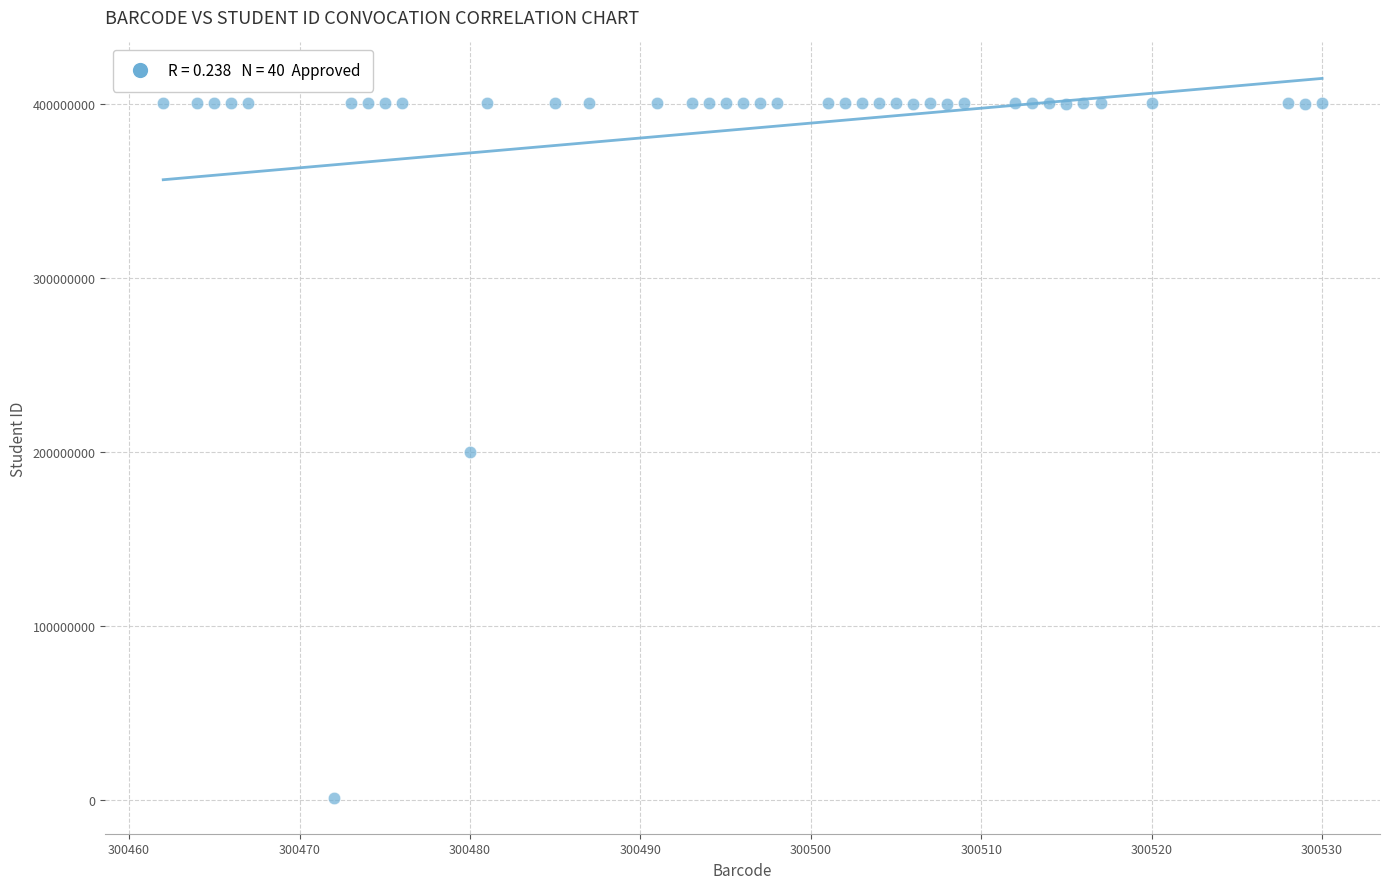

What is the range of X values (max minus min)?

68